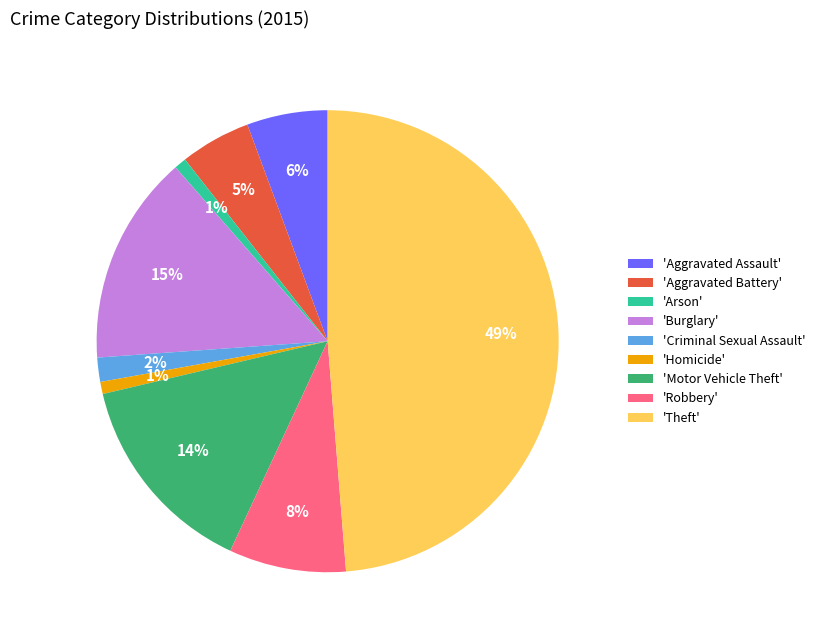

Which has a higher value, 'Theft' or 'Homicide'?

'Theft'